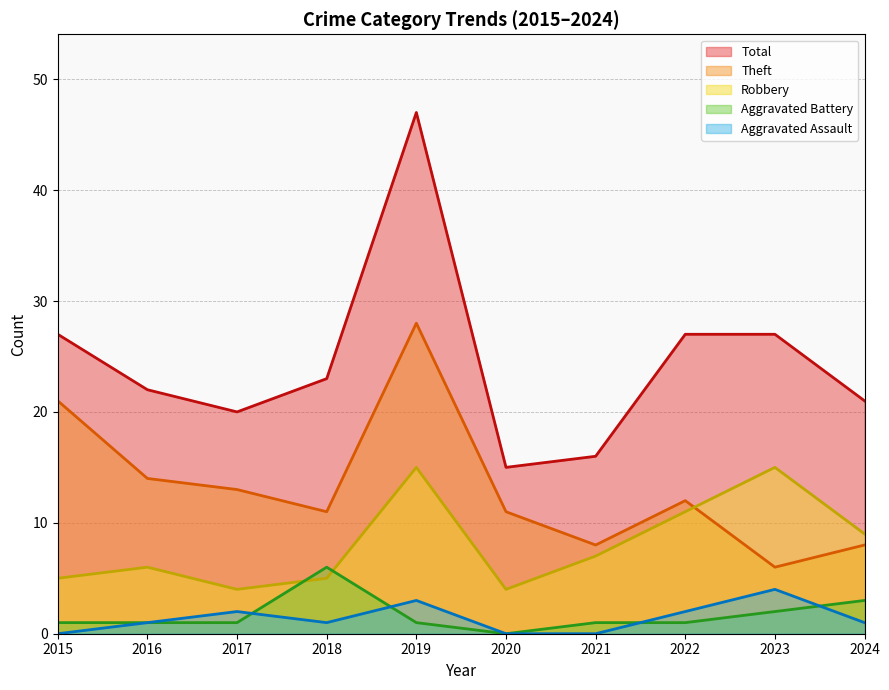

True or false: Total and Aggravated Assault intersect in this chart.

False